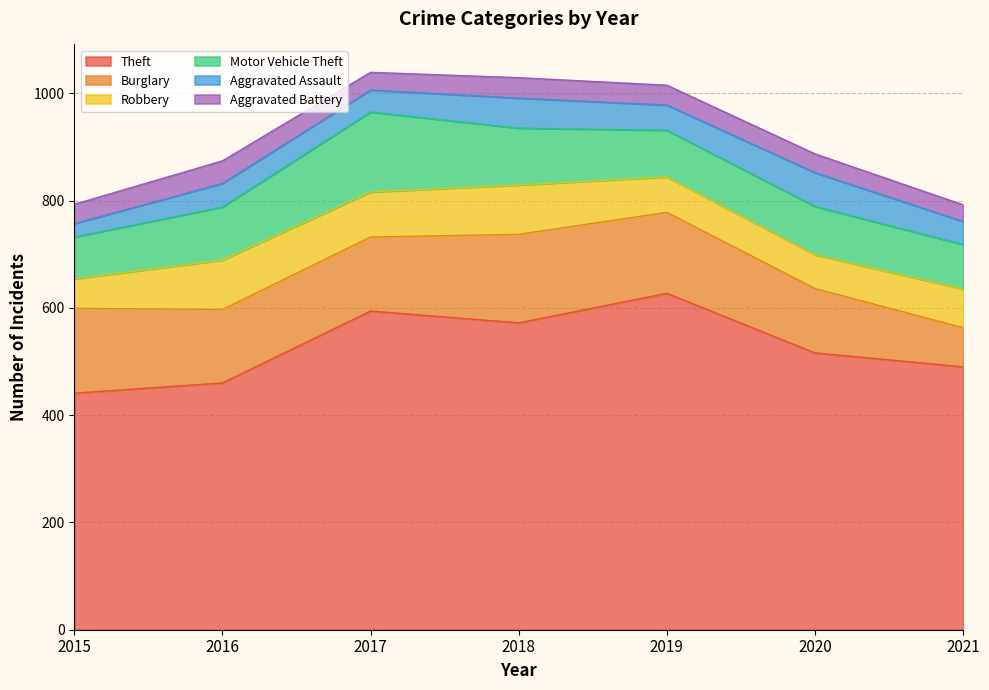

Is it true that Aggravated Assault equals 25 at 2015?

True